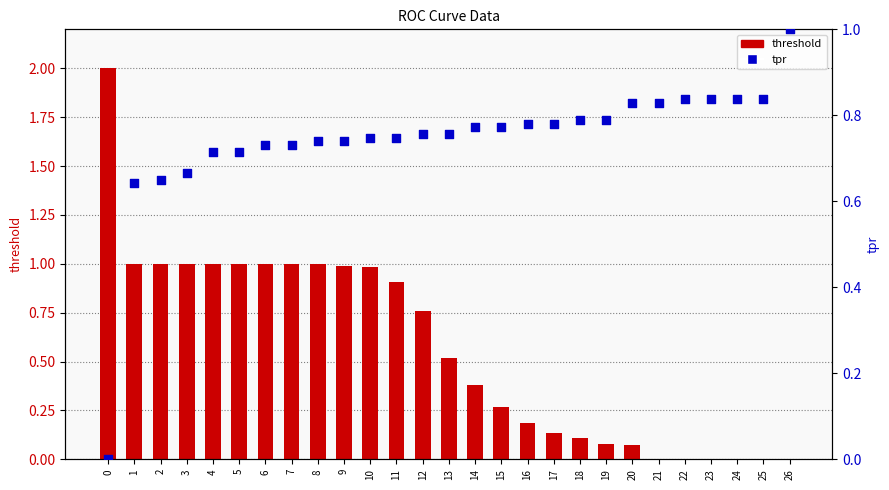

What are all the series names shown in the legend?

threshold, tpr